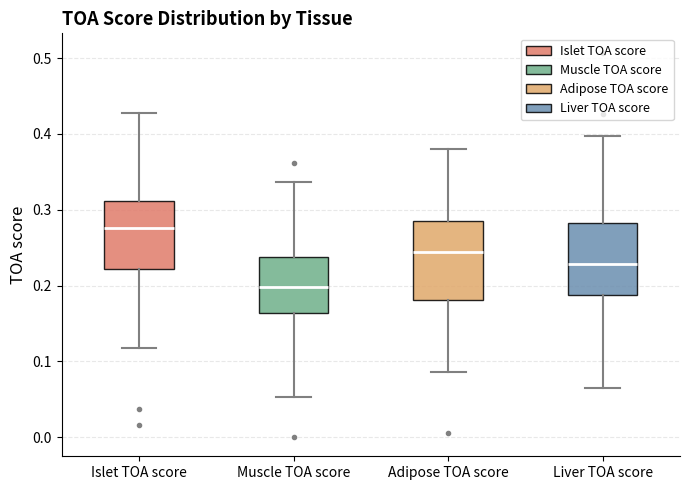

Which box is the tallest, from its lower edge to its upper edge?

Adipose TOA score